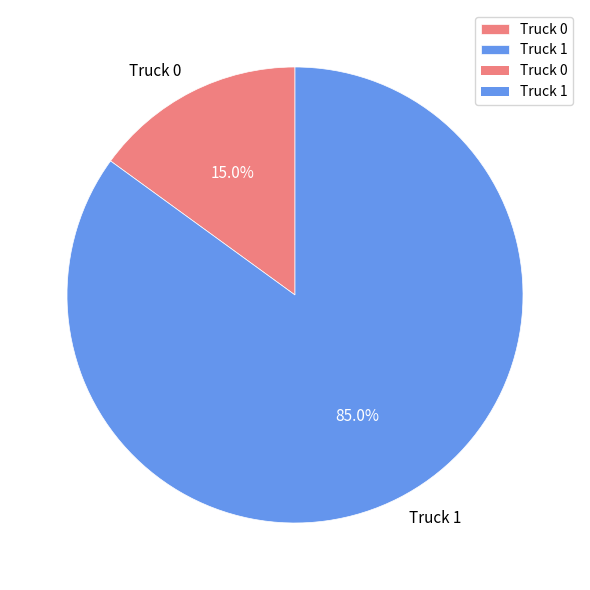

What percentage is NOT represented by Truck 0?

85.0%